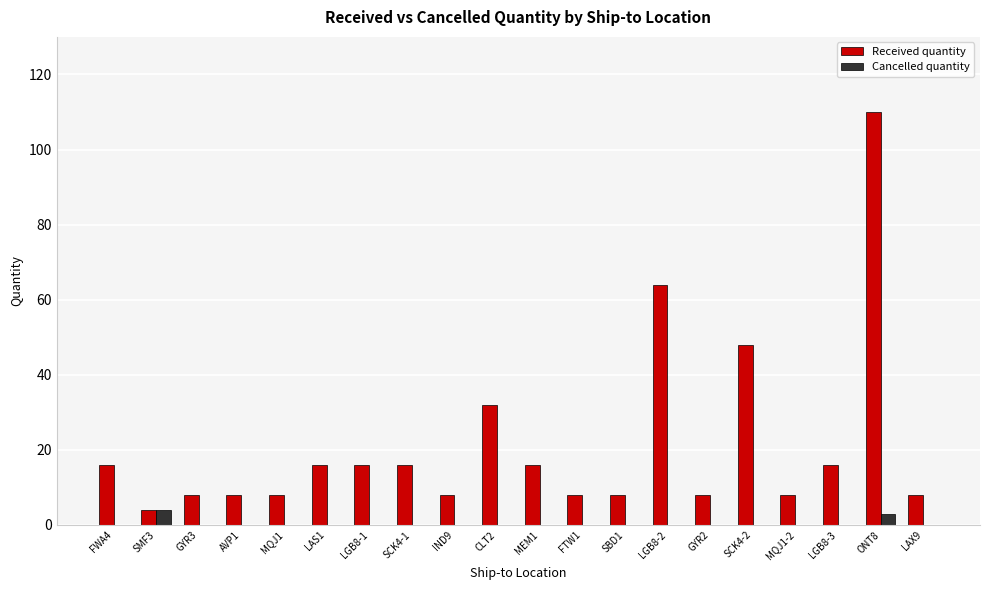

True or false: Received quantity has a value of 64 at LGB8-2.

True